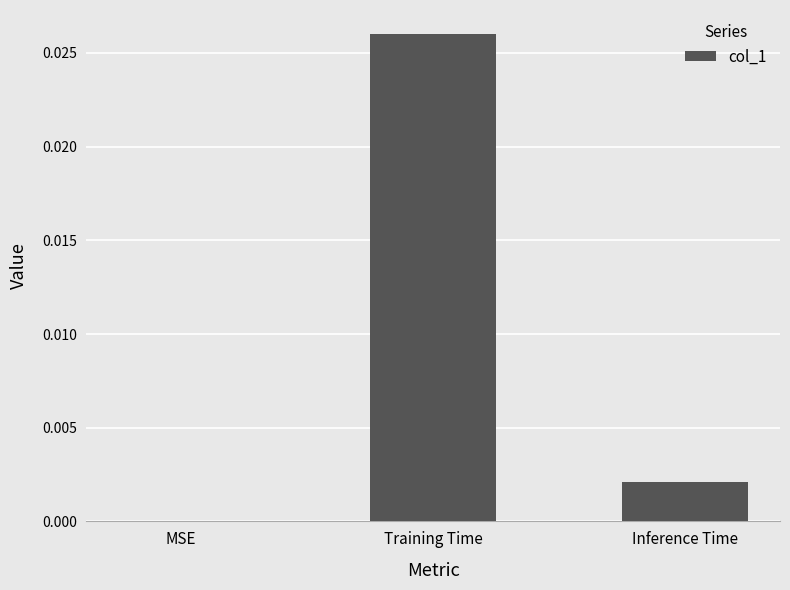

Between Inference Time and Training Time, which is larger?

Training Time